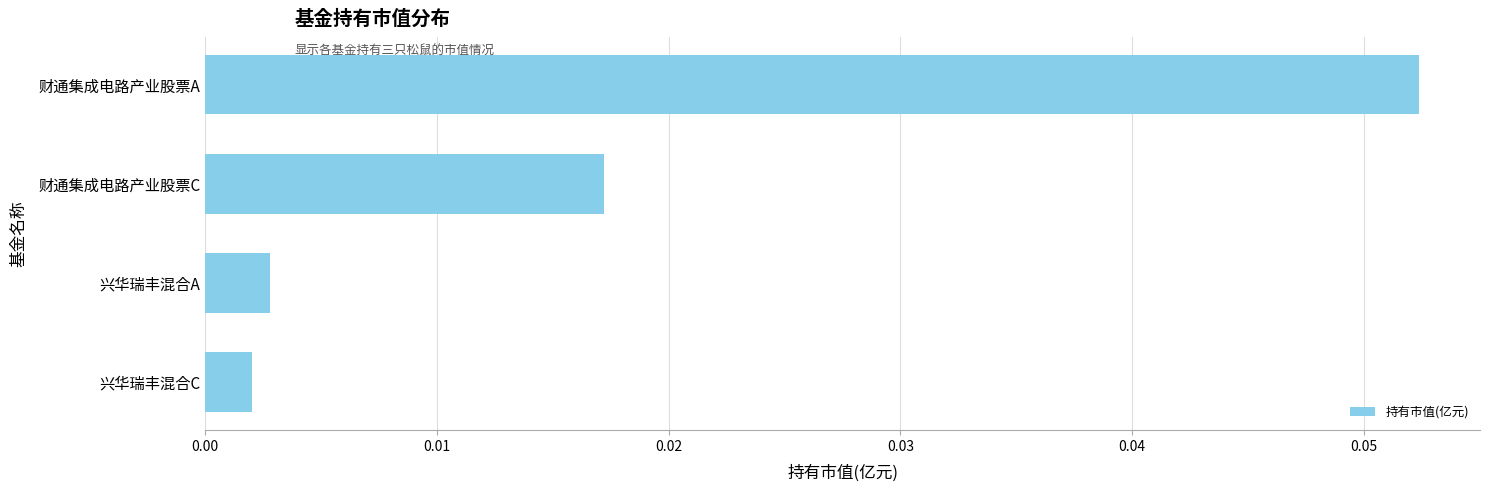

Is it true that the value at 财通集成电路产业股票A is 0.0?

False